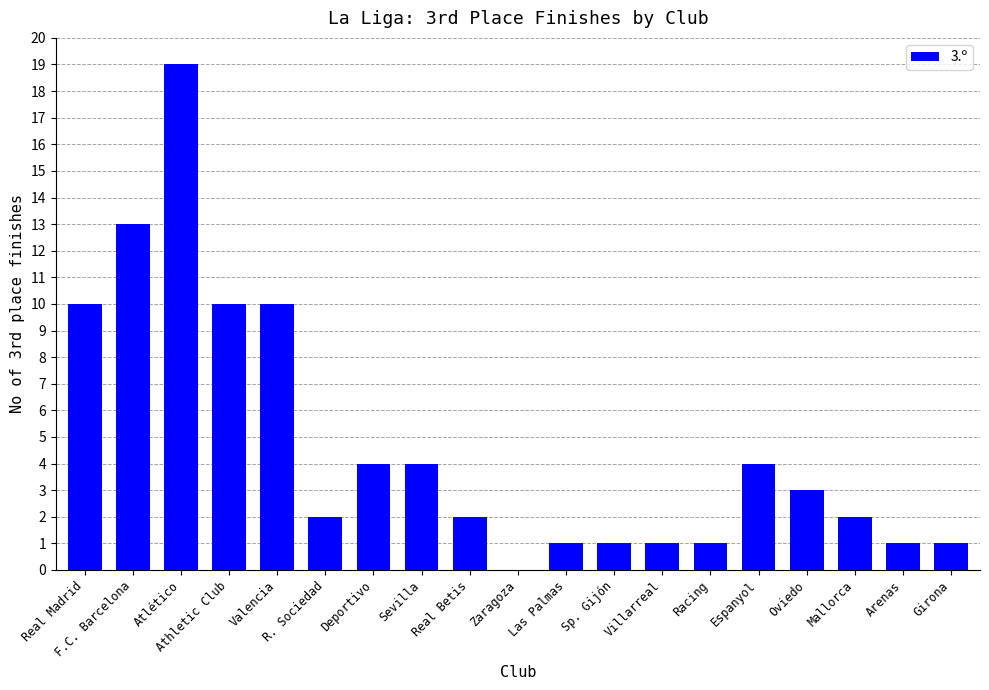

What value does the data have at Deportivo?

4